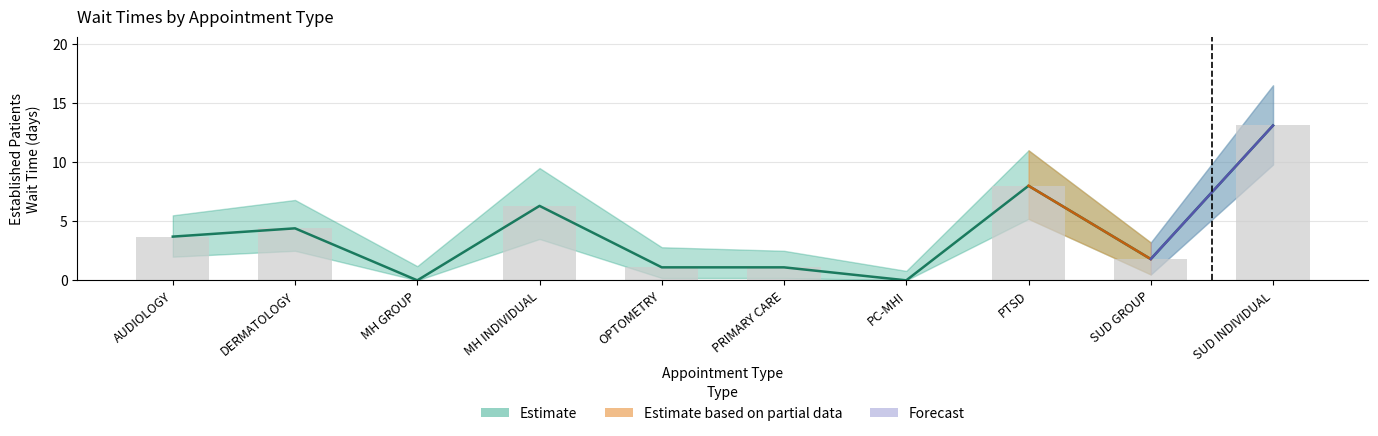

True or false: the data shows 0.4 at OPTOMETRY.

False